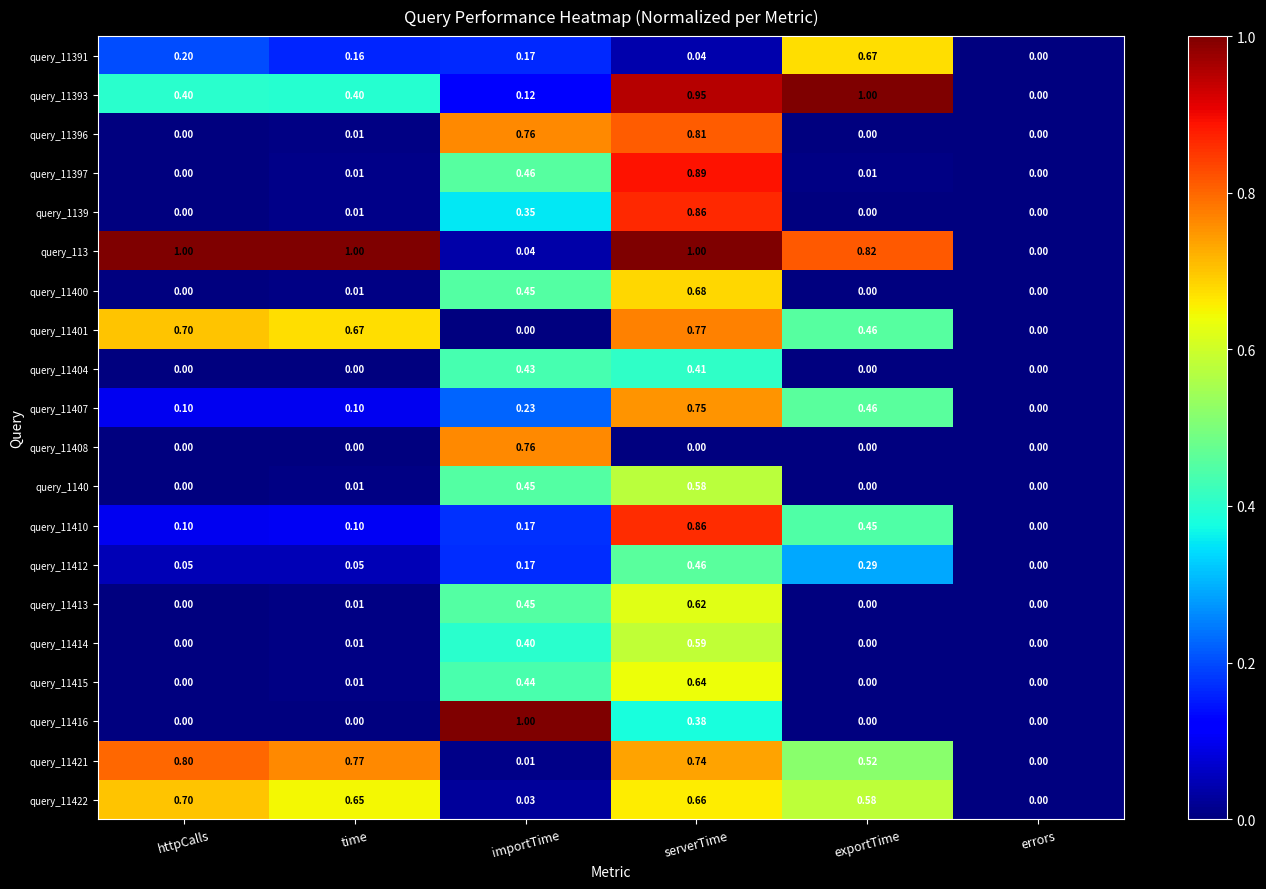

Which series changed the most between httpCalls and serverTime?

query_11397